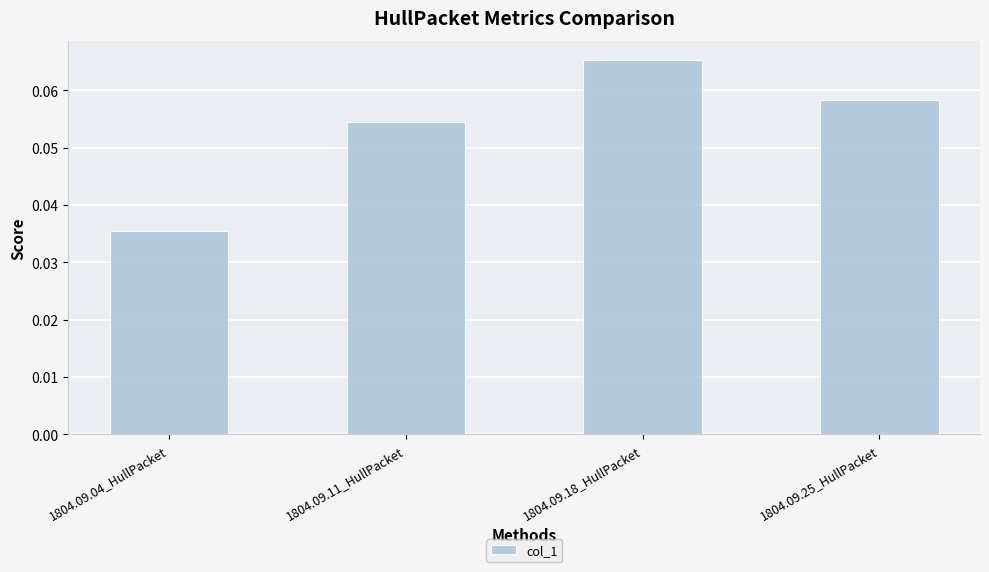

How many values are between 0 and 1?

4